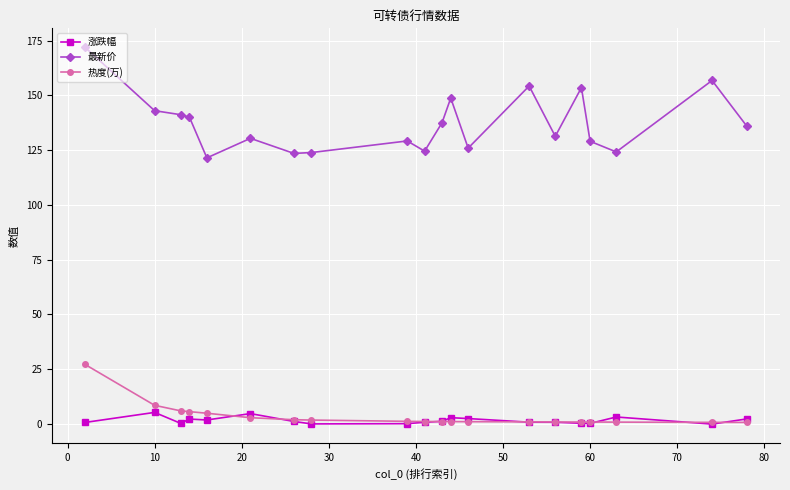

True or false: 最新价 has more than 1 points higher than both neighbors.

True